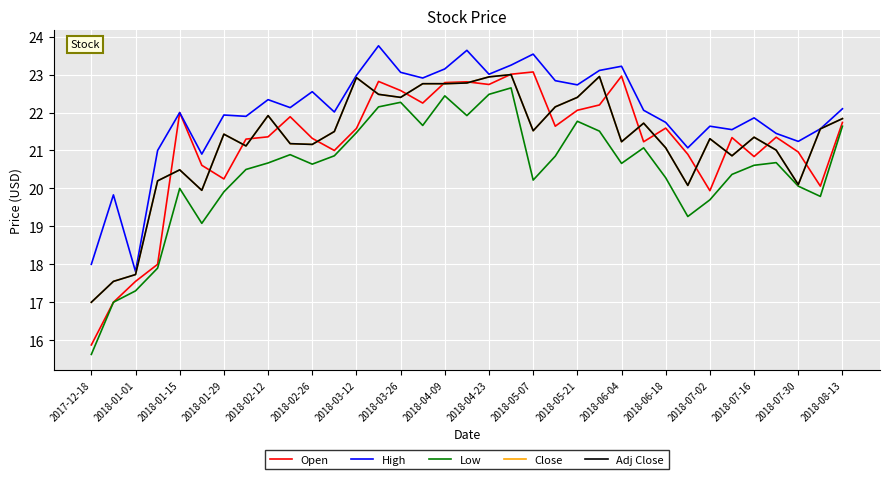

Does the chart have visible grid lines?

Yes